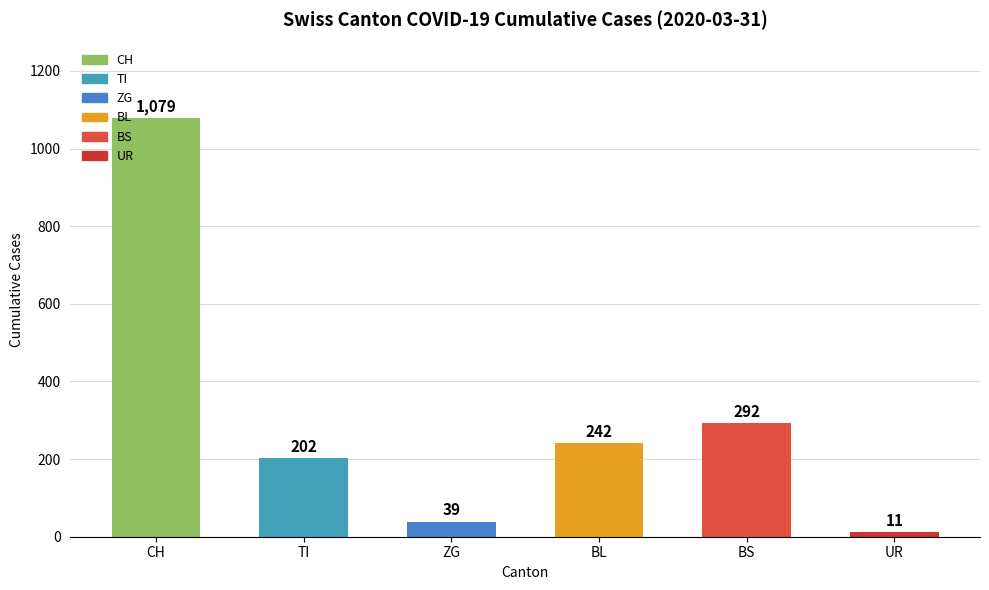

What is the label of the 2nd bar from the right?

BS